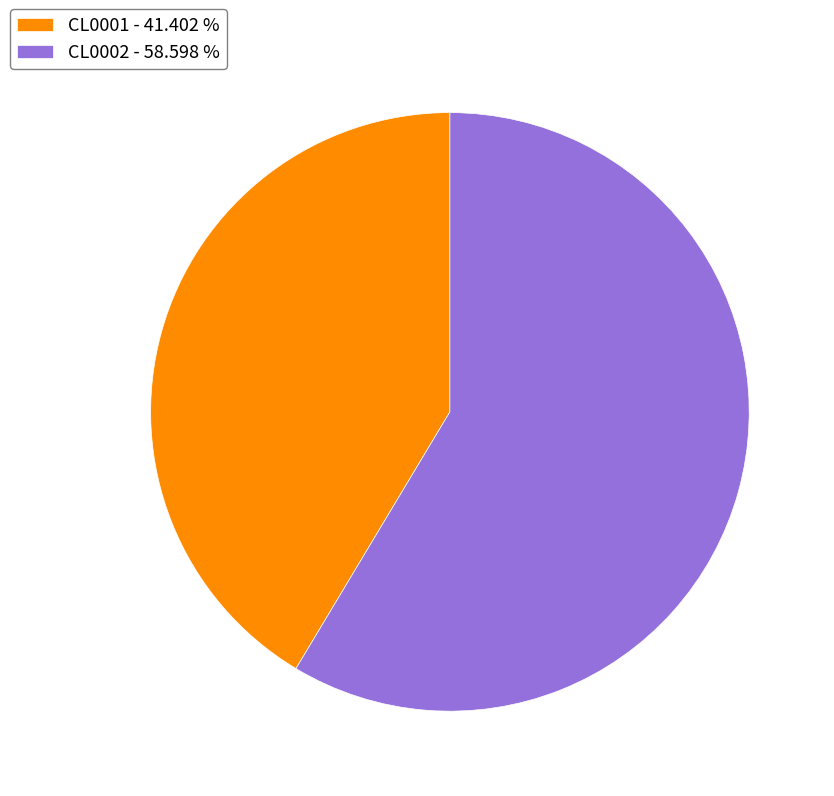

Is the sum of CL0002 and CL0001 greater than half?

Yes